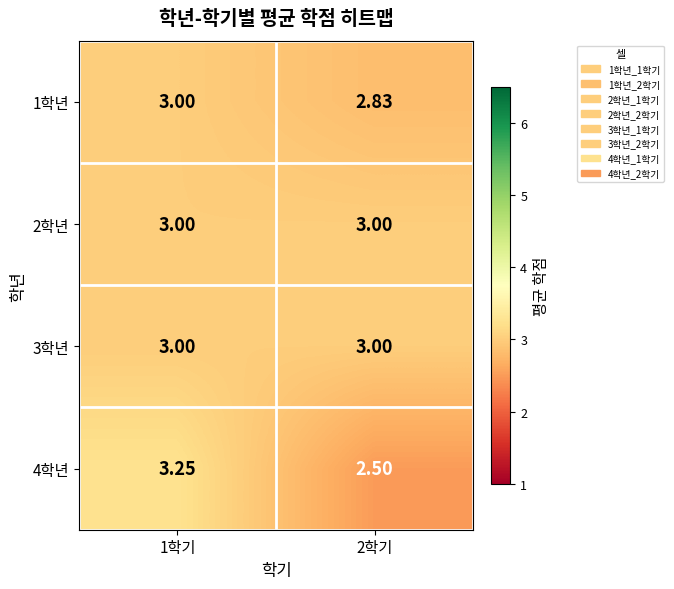

Is the value of 1학년 at 2학기 greater than the value of 2학년 at 1학기?

No